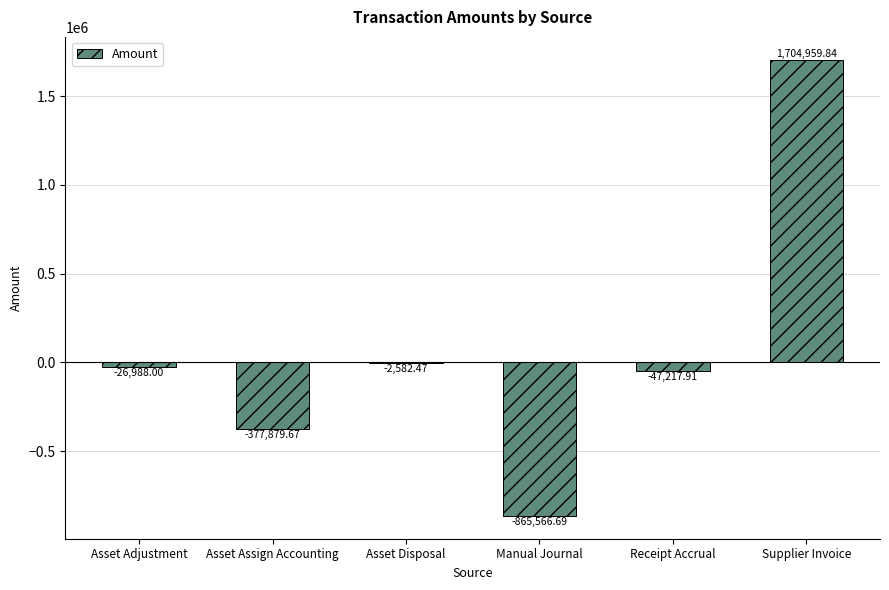

True or false: the data shows -77009.2 at Asset Assign Accounting.

False